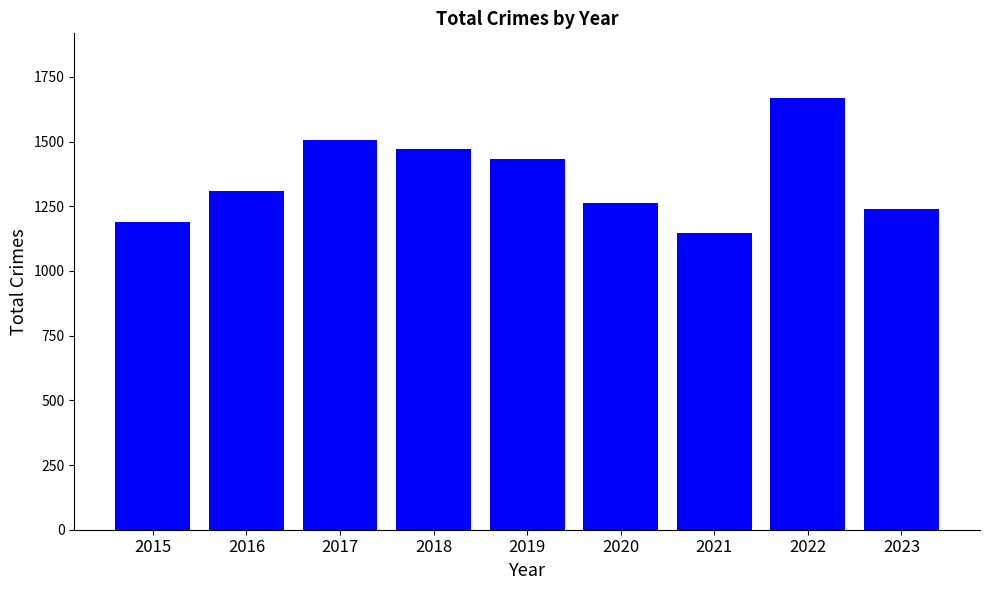

At which category does the chart reach its minimum across all series?

2021